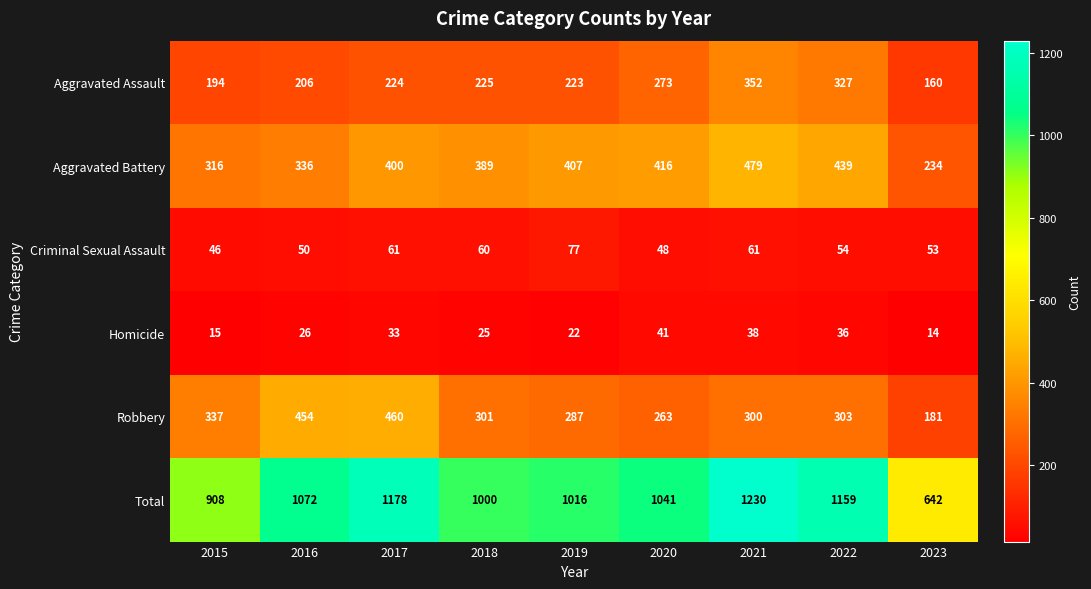

What is the difference between the Total values at 2023 and 2021?

588